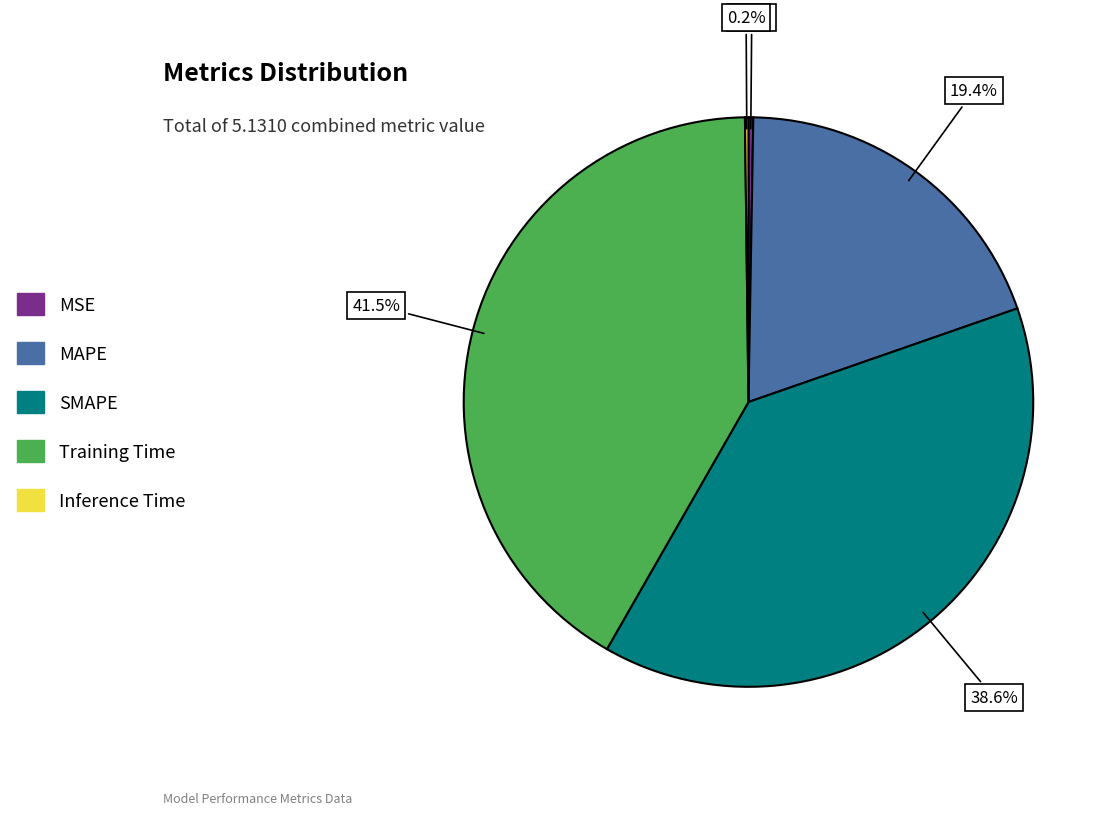

To the nearest percent, what is the difference between the largest and smallest slice percentages?

41%